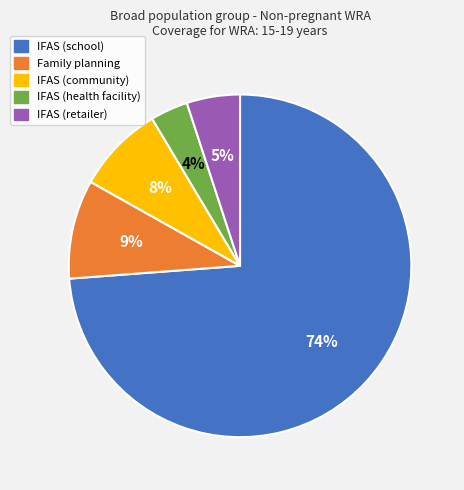

To the nearest percent, what portion does Family planning represent?

9%